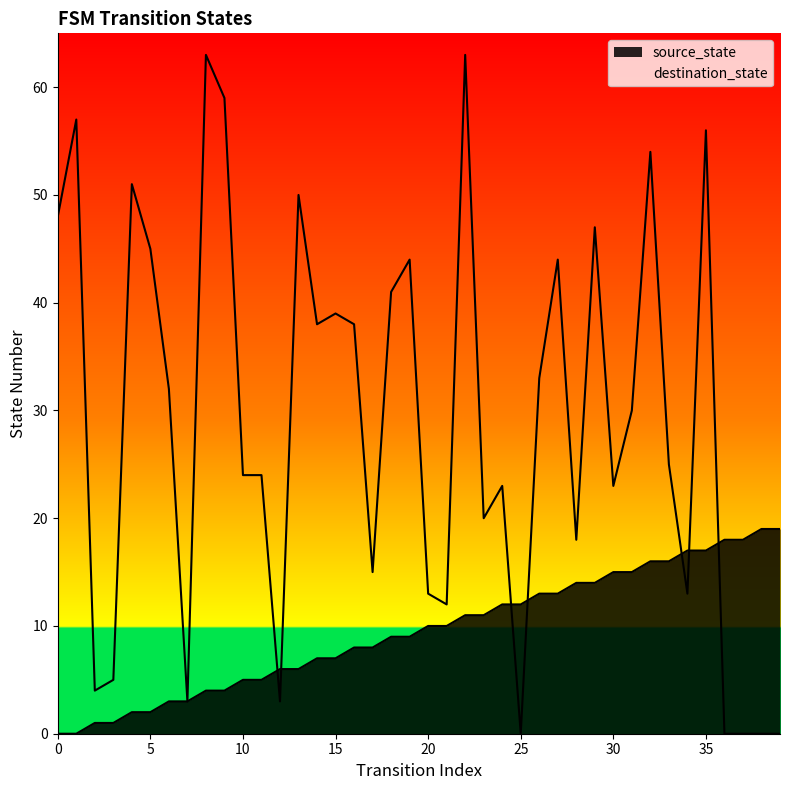

Is the value of source_state at 17 greater than the value of destination_state at 1?

No